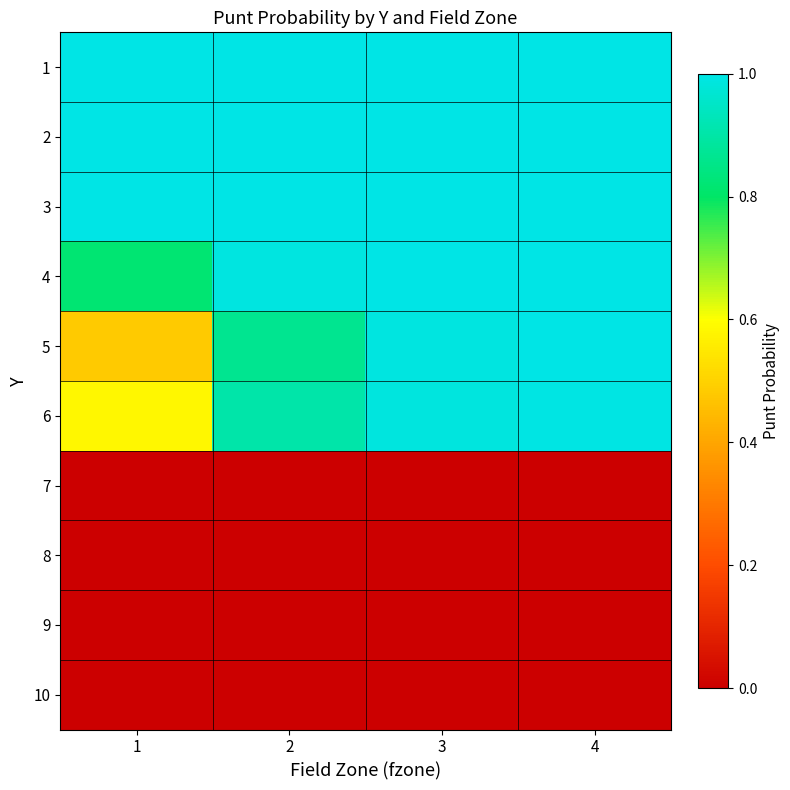

At which category is the sum across all series the highest?

4